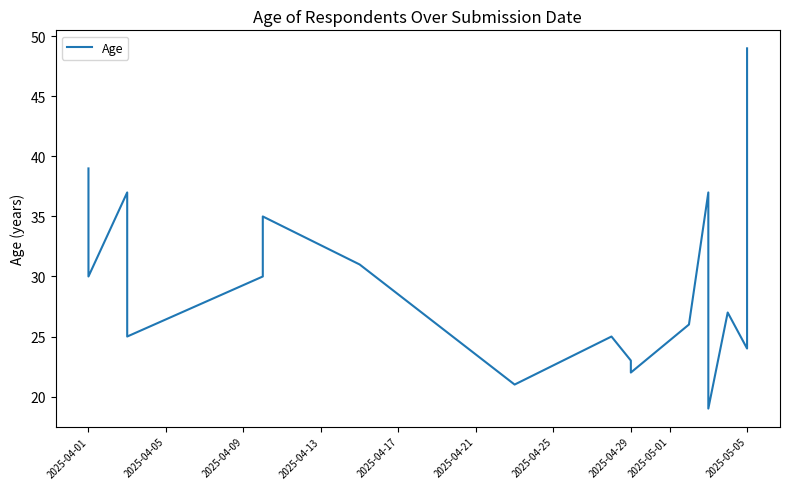

What value does the data have at 2025-04-17?

30